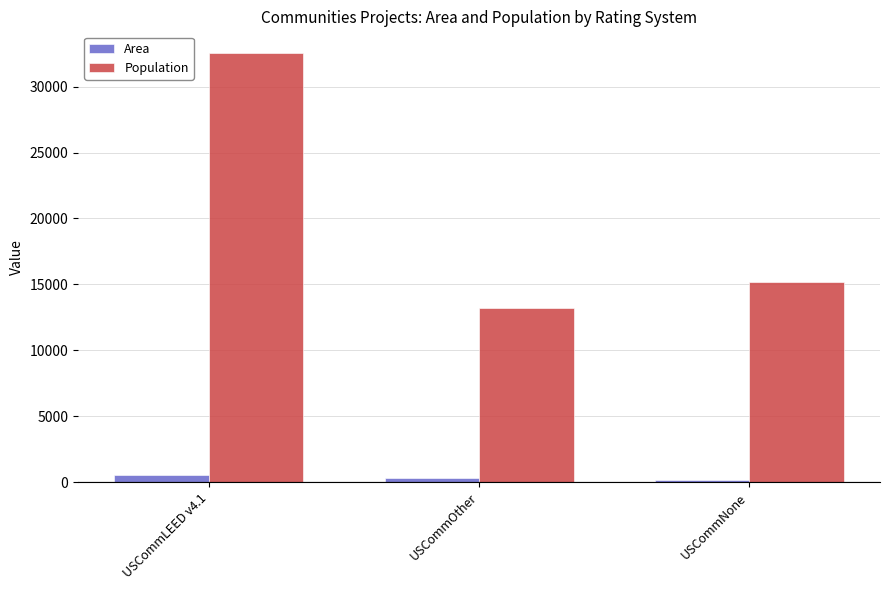

Are the bars horizontal?

No